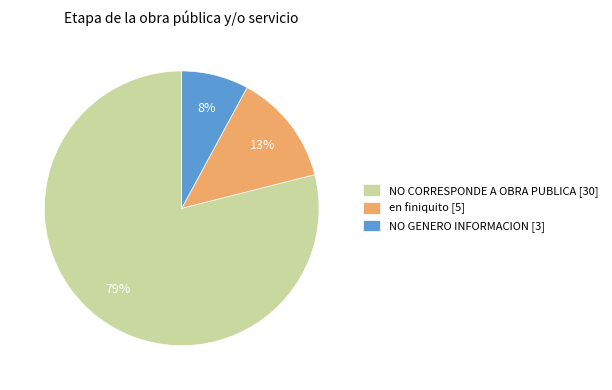

Does NO CORRESPONDE A OBRA PUBLICA represent more than half of the total?

Yes